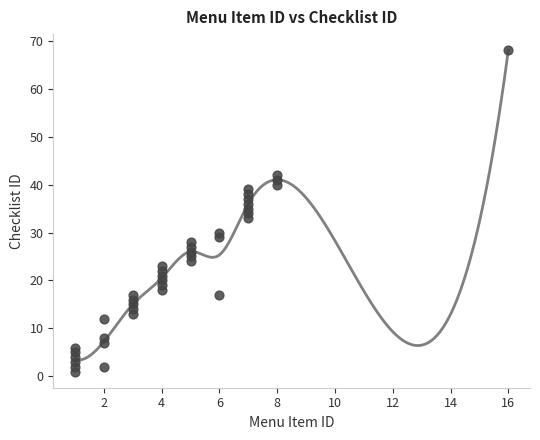

What is the range of X values (max minus min)?

15